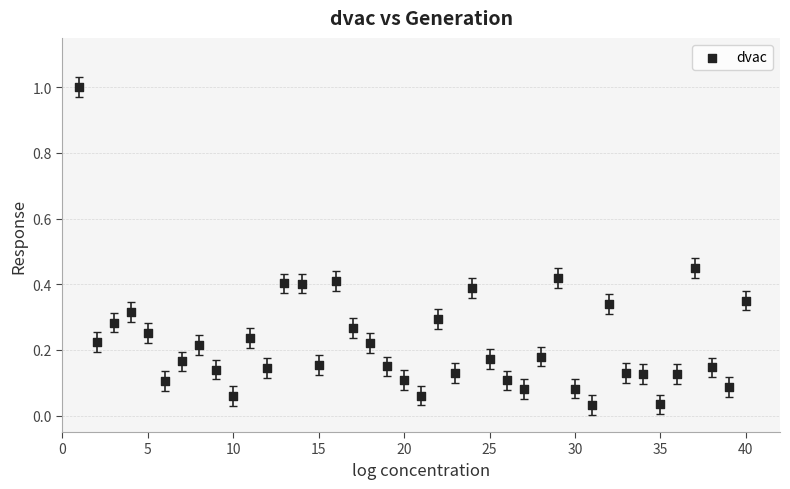

What is the range of X values (max minus min)?

39.0